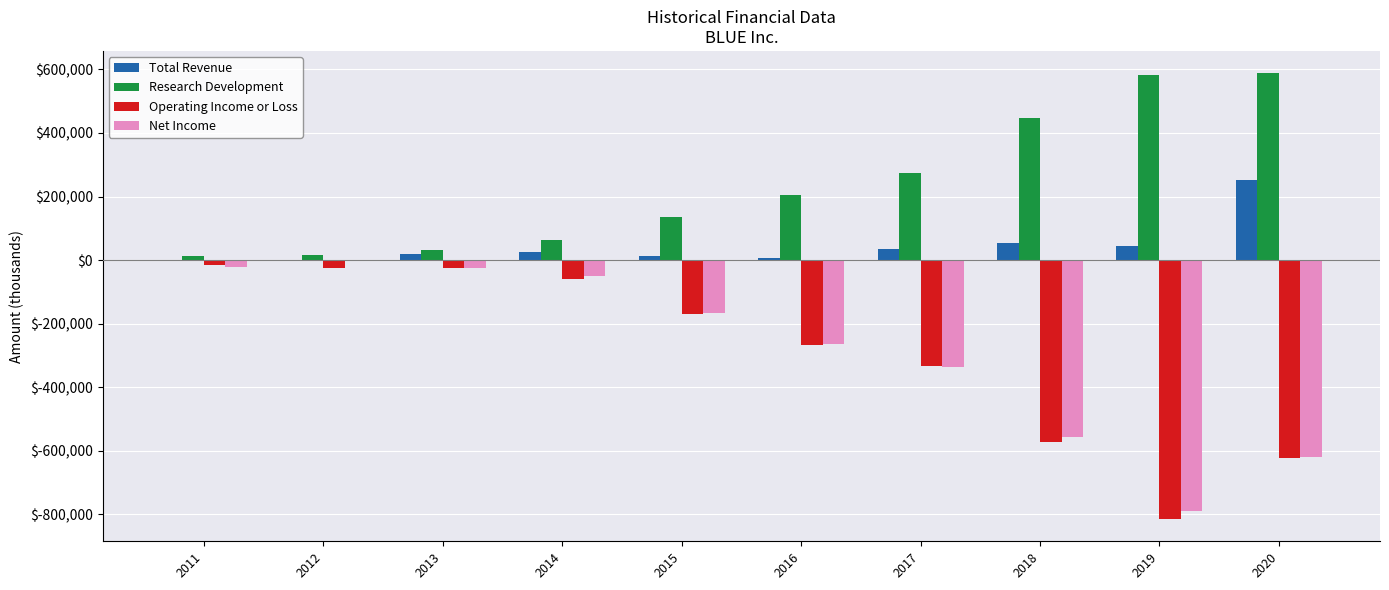

How many categories are shown in the chart?

10